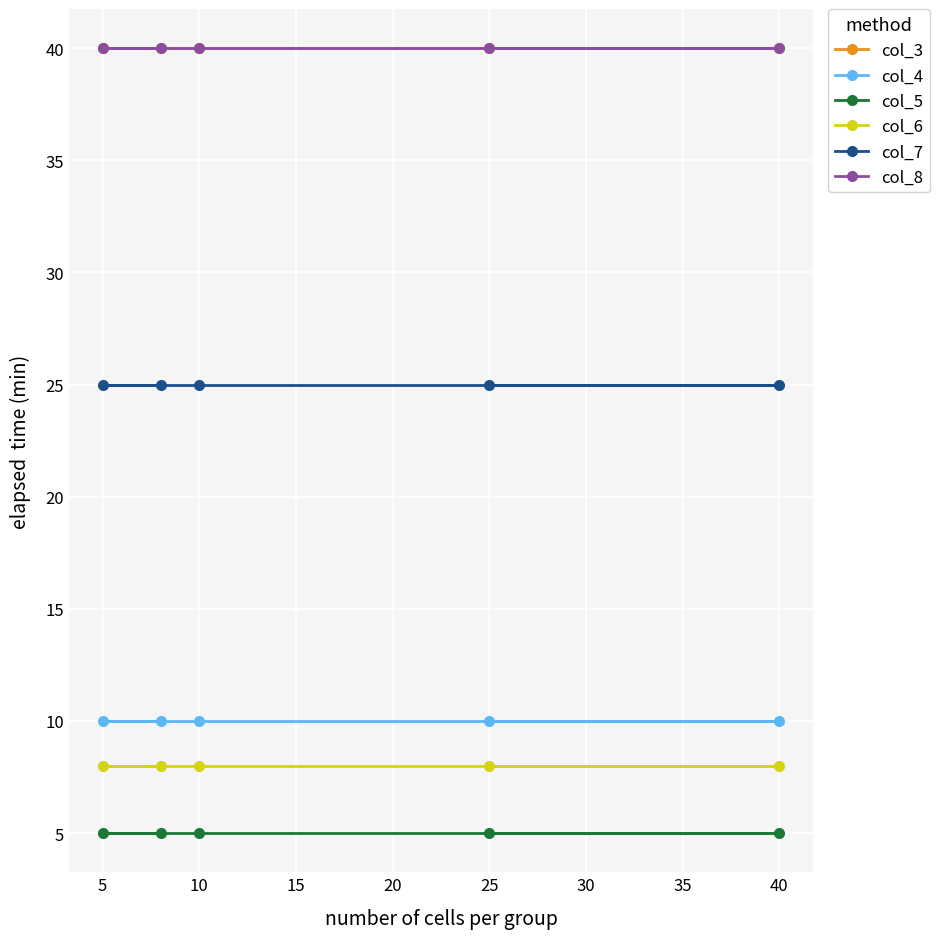

What is the average value of the col_3 series?

40